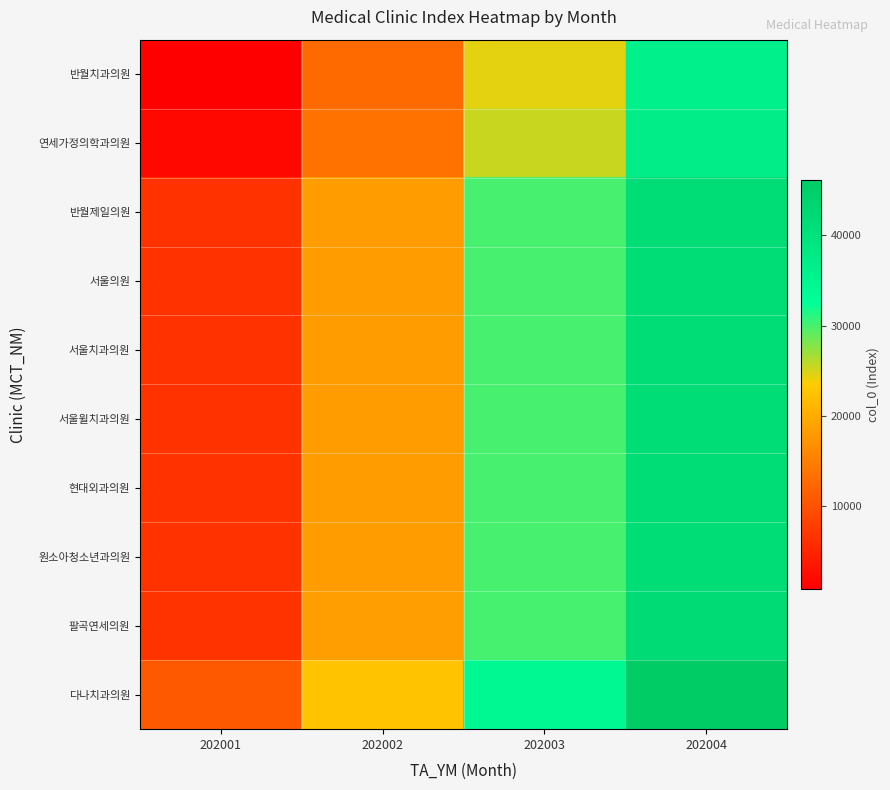

What is the smallest value displayed?

876